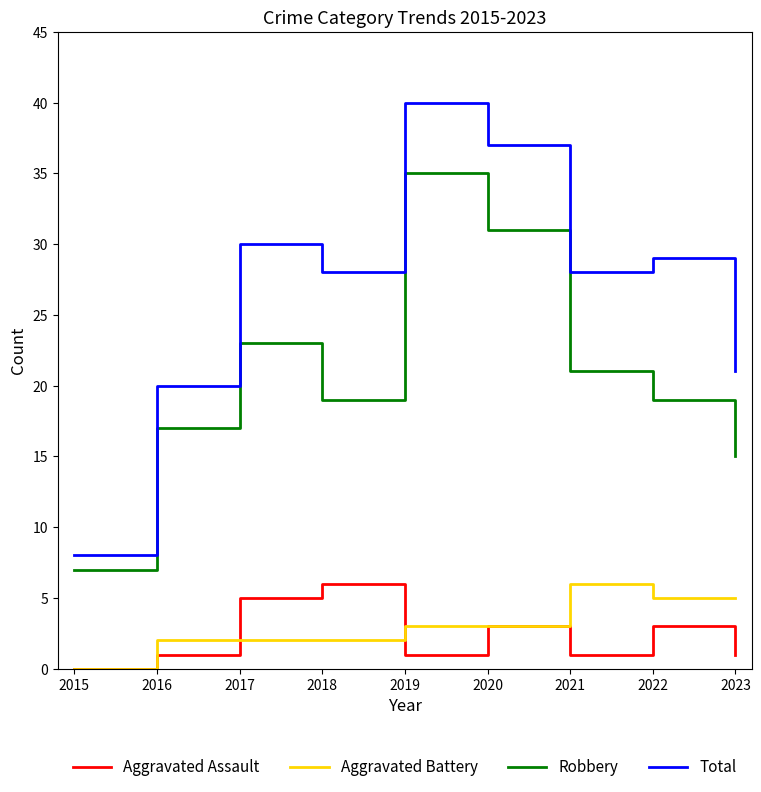

Reading left to right, transcribe all the data shown in this chart.

Aggravated Assault: 2015=0	2016=1	2017=5	2018=6	2019=1	2020=3	2021=1	2022=3	2023=1
Aggravated Battery: 2015=0	2016=2	2017=2	2018=2	2019=3	2020=3	2021=6	2022=5	2023=5
Robbery: 2015=7	2016=17	2017=23	2018=19	2019=35	2020=31	2021=21	2022=19	2023=15
Total: 2015=8	2016=20	2017=30	2018=28	2019=40	2020=37	2021=28	2022=29	2023=21